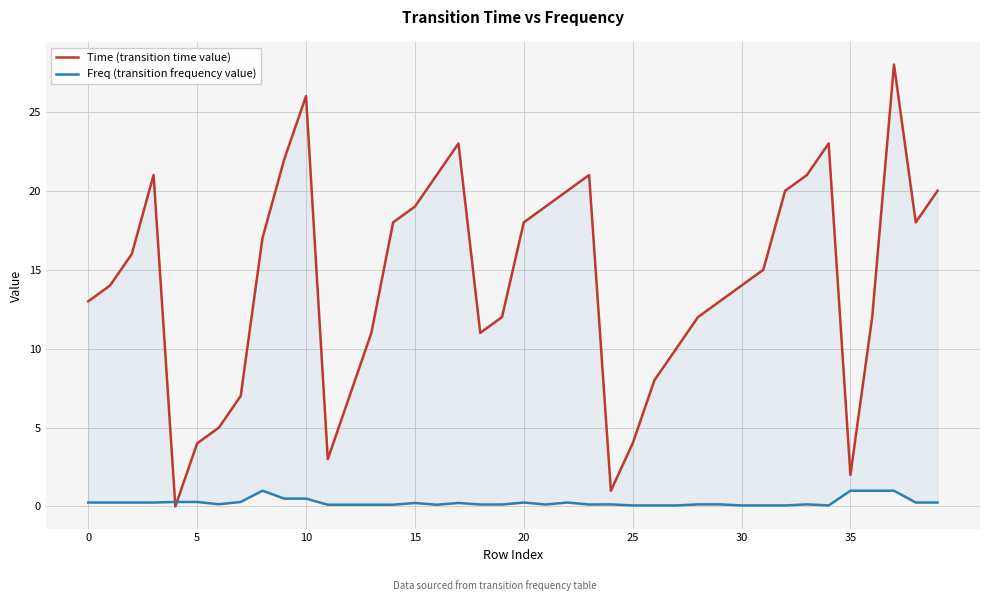

Which series ends up on top after the final intersection of Time (transition time value) and Freq (transition frequency value)?

Time (transition time value)